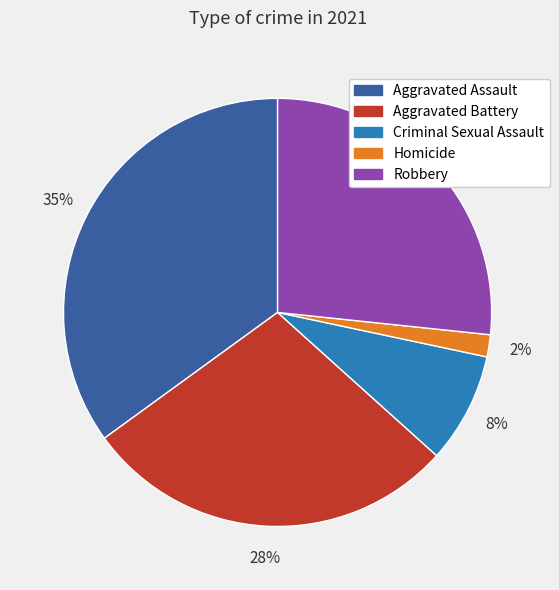

What percentage is the Aggravated Battery slice, to the nearest percent?

28%